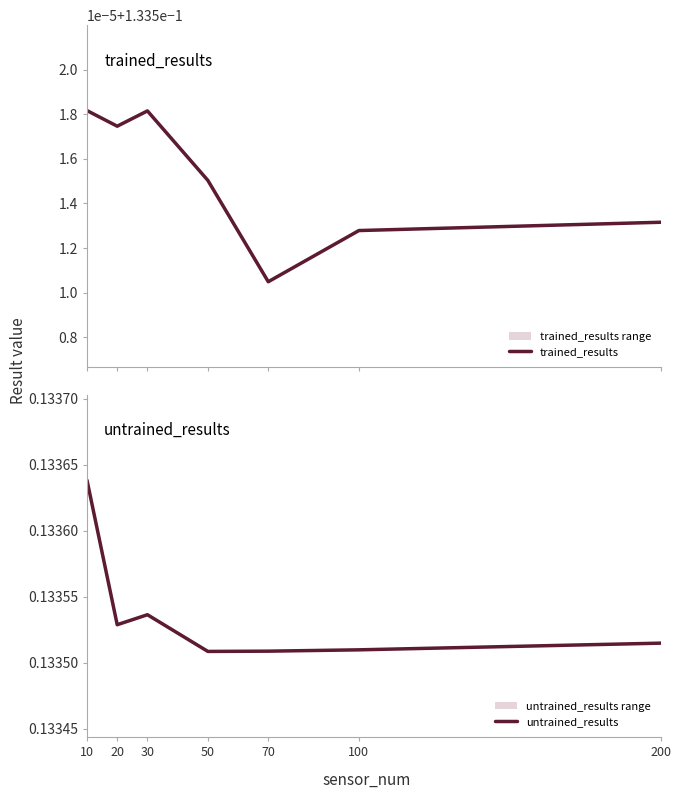

What is the average value of the trained_results series?

0.1